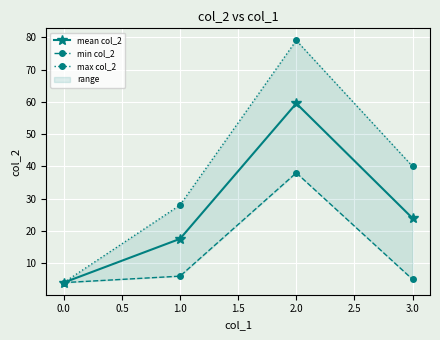

Is this an area chart (filled region under the line)?

No